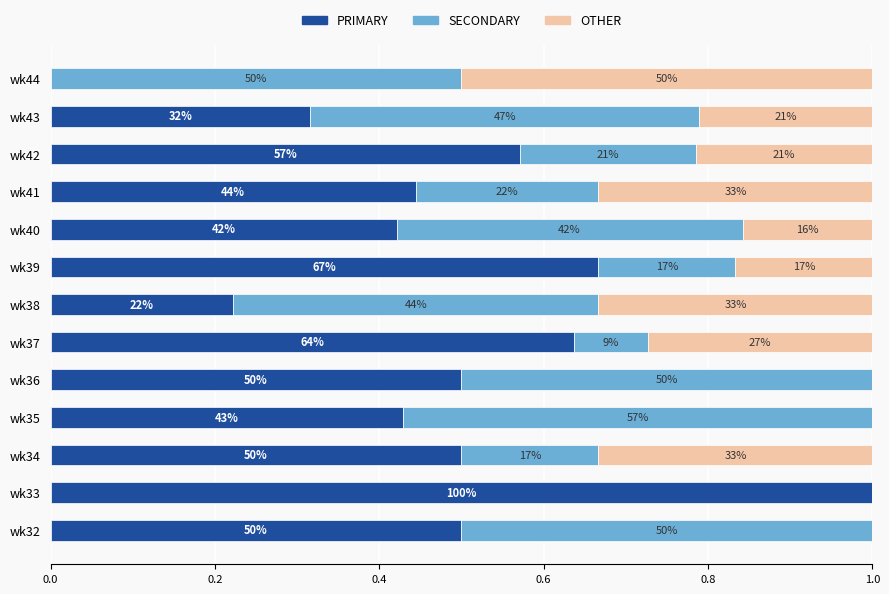

What are all the series names shown in the legend?

PRIMARY, SECONDARY, OTHER